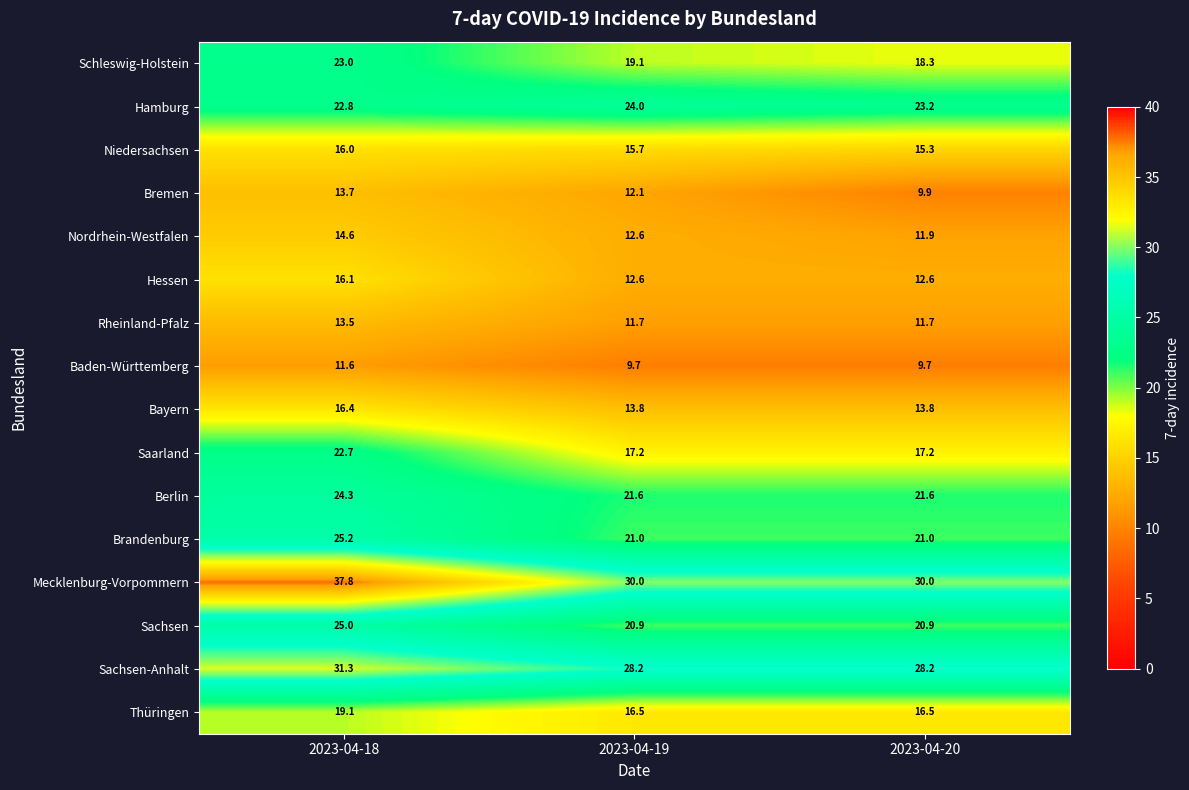

The value of Rheinland-Pfalz at 2023-04-19 is 15.5. True or false?

False